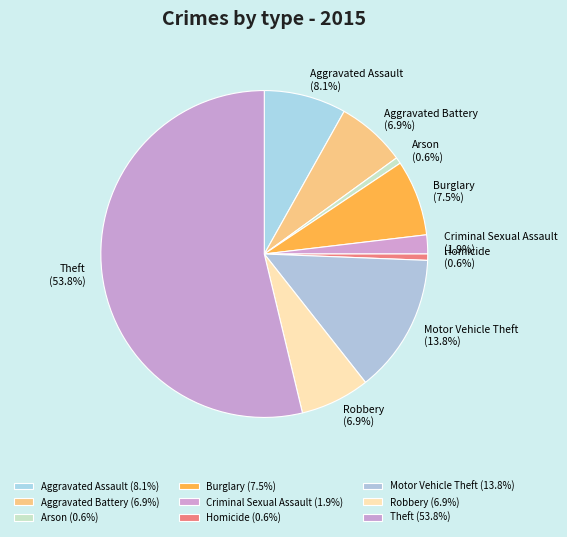

Which has a higher value, Arson or Motor Vehicle Theft?

Motor Vehicle Theft